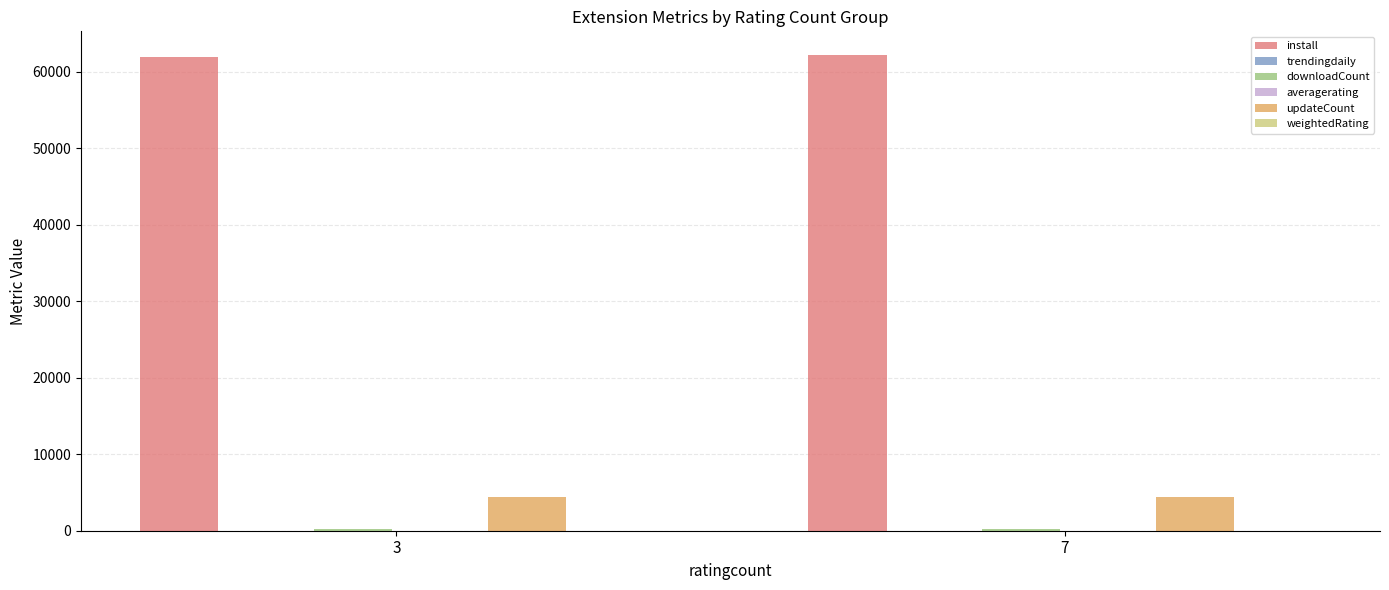

Which series has the largest total across all categories?

install